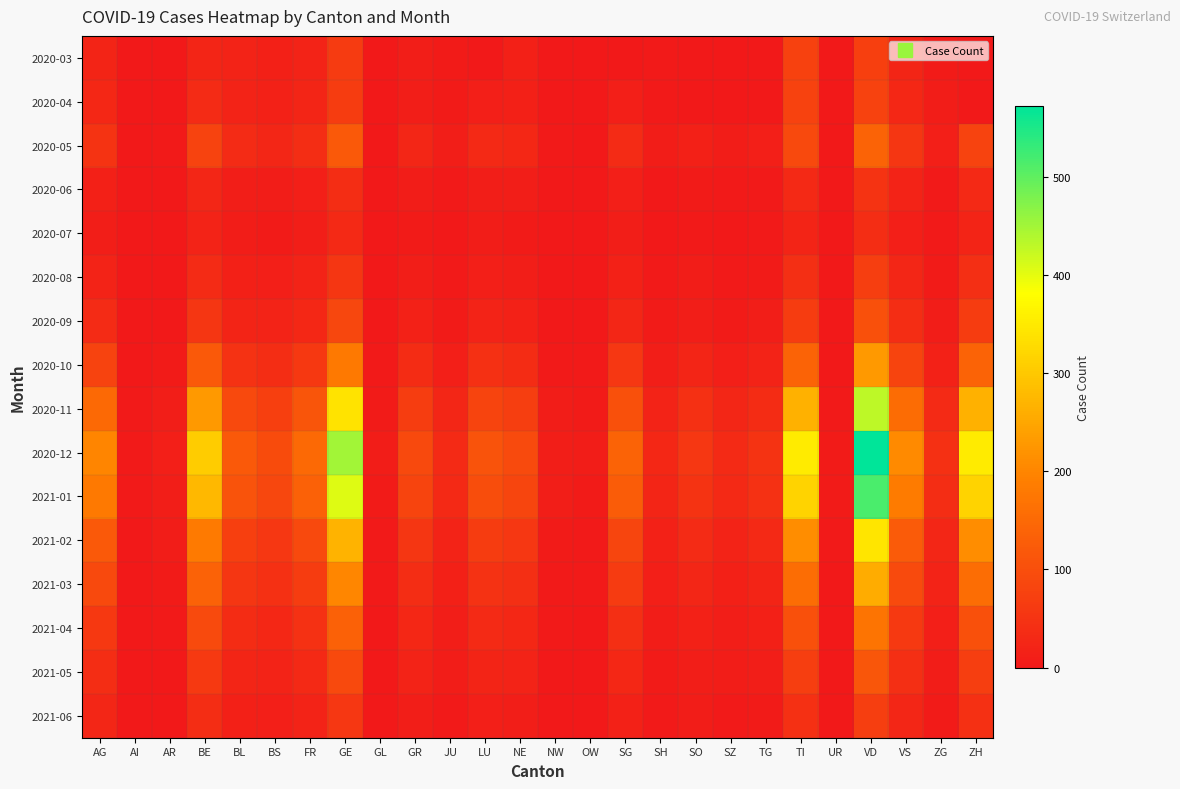

Reading right to left, list all the values displayed in this chart.

2020-03: ZH=0	ZG=6	VS=24	VD=73	UR=0	TI=74	TG=0	SZ=0	SO=0	SH=3	SG=0	OW=0	NW=1	NE=14	LU=0	JU=5	GR=10	GL=0	GE=64	FR=20	BS=15	BL=18	BE=23	AR=0	AI=0	AG=22
2020-04: ZH=0	ZG=7	VS=28	VD=77	UR=0	TI=76	TG=0	SZ=0	SO=0	SH=3	SG=13	OW=0	NW=2	NE=14	LU=12	JU=5	GR=11	GL=0	GE=65	FR=23	BS=17	BL=19	BE=35	AR=0	AI=0	AG=27
2020-05: ZH=80	ZG=12	VS=55	VD=140	UR=2	TI=90	TG=12	SZ=8	SO=15	SH=8	SG=35	OW=2	NW=4	NE=28	LU=30	JU=10	GR=25	GL=2	GE=120	FR=40	BS=25	BL=35	BE=80	AR=3	AI=1	AG=50
2020-06: ZH=30	ZG=4	VS=18	VD=50	UR=1	TI=30	TG=4	SZ=3	SO=5	SH=2	SG=12	OW=1	NW=1	NE=9	LU=10	JU=3	GR=8	GL=1	GE=40	FR=12	BS=8	BL=10	BE=25	AR=1	AI=0	AG=15
2020-07: ZH=22	ZG=3	VS=13	VD=38	UR=0	TI=22	TG=3	SZ=2	SO=4	SH=2	SG=9	OW=0	NW=1	NE=6	LU=7	JU=2	GR=6	GL=0	GE=30	FR=9	BS=6	BL=7	BE=18	AR=1	AI=0	AG=10
2020-08: ZH=42	ZG=5	VS=25	VD=70	UR=1	TI=42	TG=6	SZ=4	SO=7	SH=3	SG=17	OW=1	NW=1	NE=11	LU=13	JU=4	GR=11	GL=1	GE=55	FR=18	BS=12	BL=14	BE=35	AR=2	AI=0	AG=20
2020-09: ZH=65	ZG=8	VS=38	VD=105	UR=1	TI=65	TG=9	SZ=6	SO=11	SH=5	SG=26	OW=1	NW=2	NE=17	LU=20	JU=6	GR=17	GL=1	GE=85	FR=28	BS=18	BL=22	BE=55	AR=2	AI=1	AG=35
2020-10: ZH=140	ZG=17	VS=82	VD=230	UR=2	TI=140	TG=20	SZ=13	SO=23	SH=11	SG=56	OW=3	NW=4	NE=37	LU=43	JU=13	GR=36	GL=3	GE=180	FR=60	BS=38	BL=48	BE=120	AR=5	AI=2	AG=80
2020-11: ZH=265	ZG=32	VS=155	VD=430	UR=4	TI=265	TG=37	SZ=25	SO=43	SH=20	SG=105	OW=5	NW=7	NE=70	LU=82	JU=25	GR=68	GL=5	GE=340	FR=112	BS=72	BL=90	BE=230	AR=9	AI=3	AG=150
2020-12: ZH=352	ZG=43	VS=206	VD=572	UR=5	TI=352	TG=50	SZ=33	SO=57	SH=27	SG=140	OW=7	NW=10	NE=93	LU=108	JU=33	GR=90	GL=7	GE=450	FR=150	BS=96	BL=120	BE=305	AR=12	AI=4	AG=200
2021-01: ZH=317	ZG=38	VS=185	VD=515	UR=5	TI=317	TG=45	SZ=30	SO=51	SH=24	SG=126	OW=6	NW=9	NE=84	LU=97	JU=30	GR=81	GL=6	GE=405	FR=135	BS=86	BL=108	BE=275	AR=11	AI=4	AG=180
2021-02: ZH=211	ZG=25	VS=123	VD=343	UR=3	TI=211	TG=30	SZ=20	SO=34	SH=16	SG=84	OW=4	NW=6	NE=56	LU=65	JU=20	GR=54	GL=4	GE=270	FR=90	BS=57	BL=72	BE=183	AR=7	AI=2	AG=120
2021-03: ZH=158	ZG=19	VS=92	VD=257	UR=2	TI=158	TG=22	SZ=15	SO=25	SH=12	SG=63	OW=3	NW=4	NE=42	LU=48	JU=15	GR=40	GL=3	GE=202	FR=67	BS=43	BL=54	BE=137	AR=5	AI=2	AG=90
2021-04: ZH=105	ZG=13	VS=62	VD=171	UR=2	TI=105	TG=15	SZ=10	SO=17	SH=8	SG=42	OW=2	NW=3	NE=28	LU=32	JU=10	GR=27	GL=2	GE=135	FR=45	BS=29	BL=36	BE=92	AR=4	AI=1	AG=60
2021-05: ZH=70	ZG=8	VS=41	VD=114	UR=1	TI=70	TG=10	SZ=7	SO=11	SH=5	SG=28	OW=1	NW=2	NE=18	LU=21	JU=7	GR=18	GL=1	GE=90	FR=30	BS=19	BL=24	BE=61	AR=2	AI=1	AG=40
2021-06: ZH=43	ZG=5	VS=26	VD=71	UR=1	TI=43	TG=6	SZ=4	SO=7	SH=3	SG=17	OW=1	NW=1	NE=11	LU=13	JU=4	GR=11	GL=1	GE=56	FR=19	BS=12	BL=15	BE=38	AR=2	AI=0	AG=25